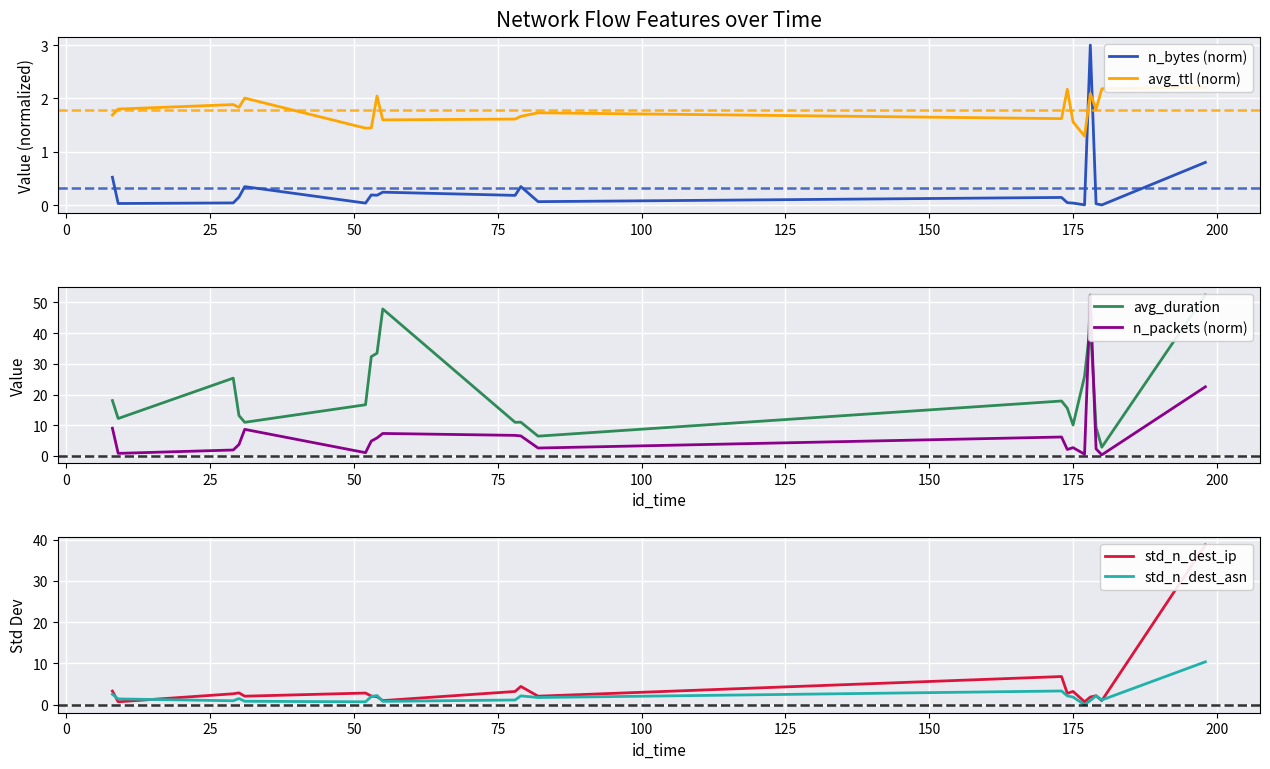

True or false: std_n_dest_ip and avg_duration cross at least once.

False